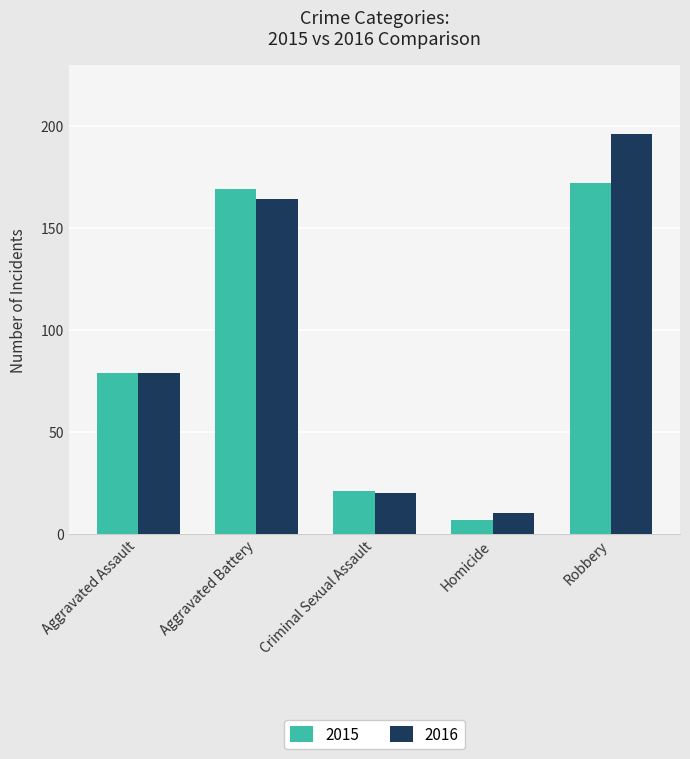

Are the bars horizontal?

No